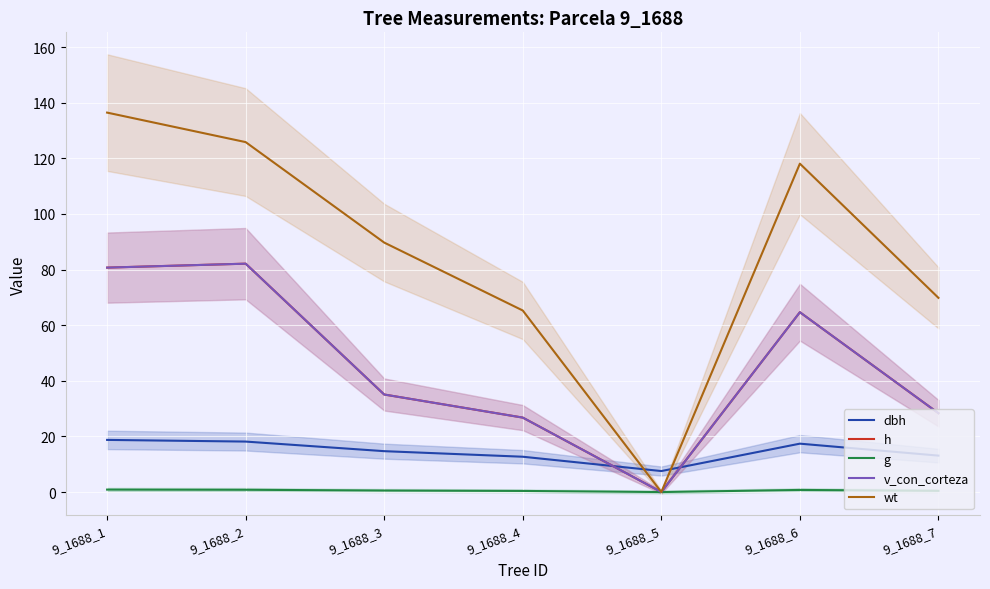

What is the greatest value displayed?

136.4